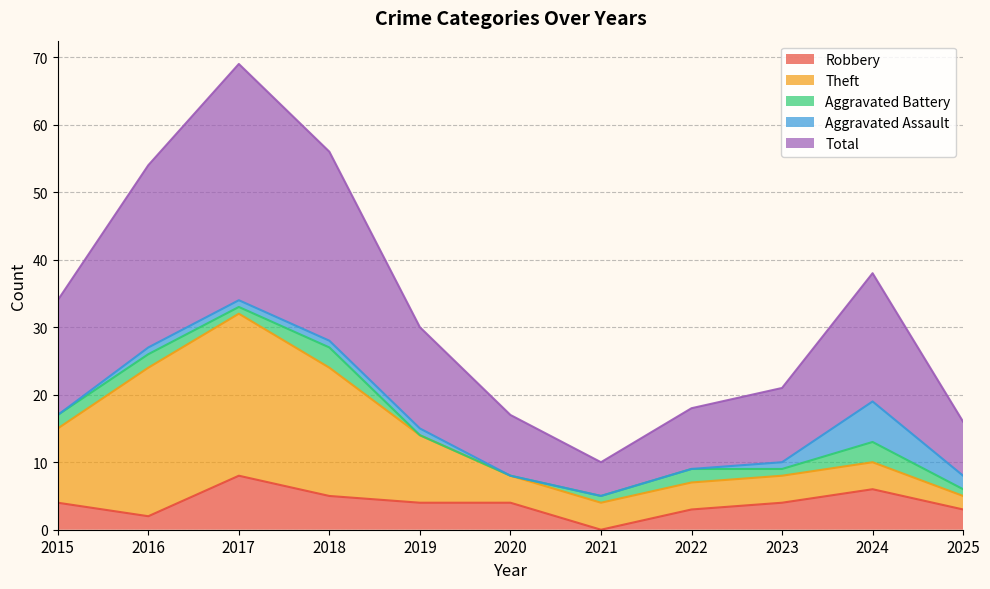

What is the maximum value for Robbery?

8